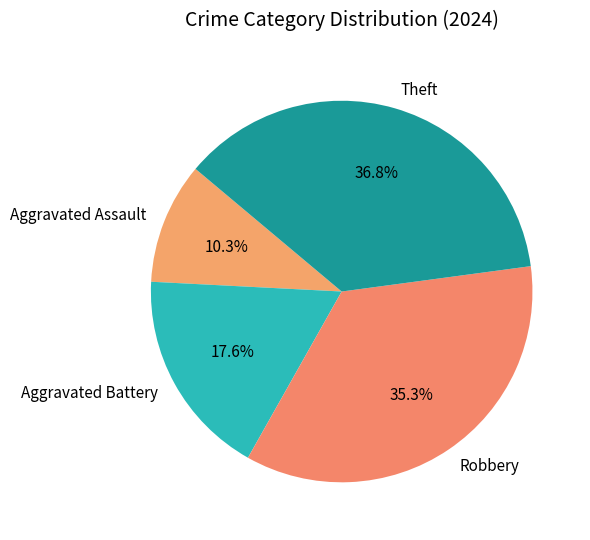

Is it true that Aggravated Assault is 1% of the pie?

False